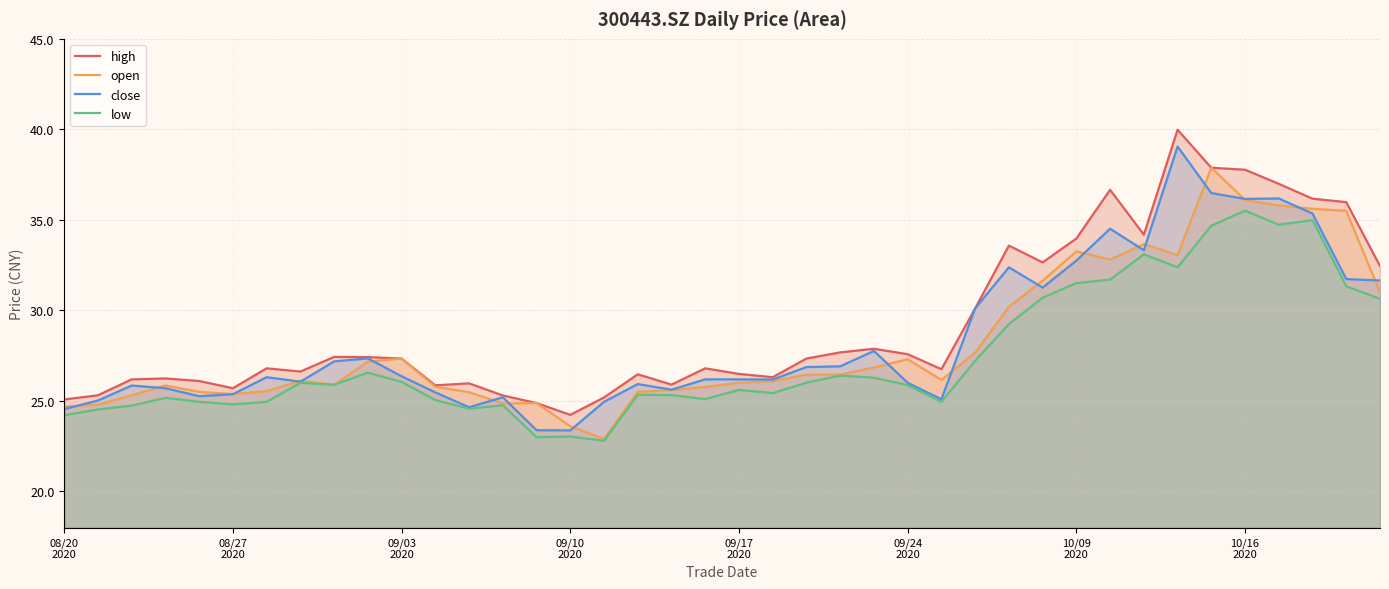

What is the lowest value of the close series?

23.4